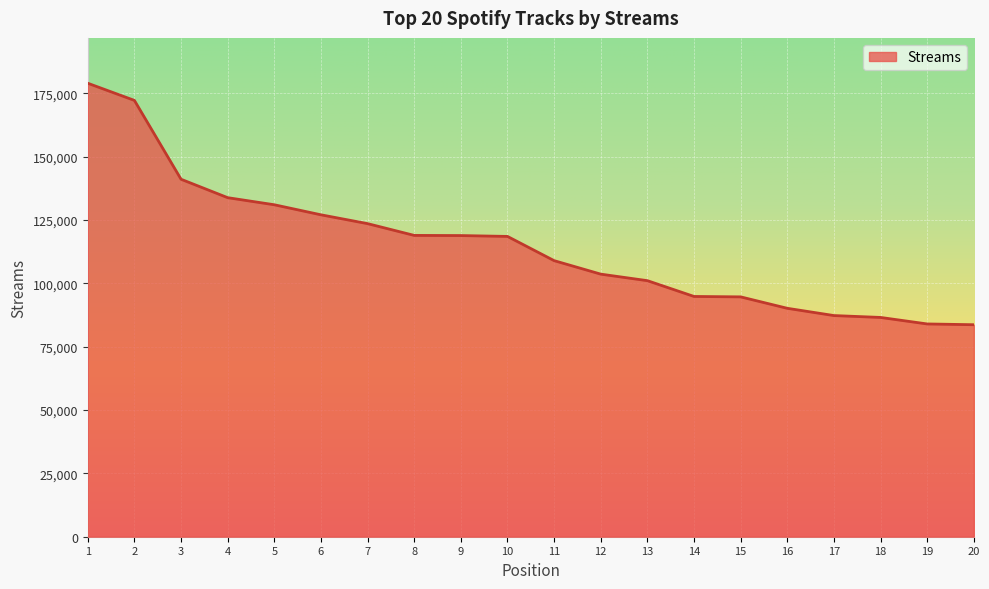

Where is the data nearest to the value 131304?

5